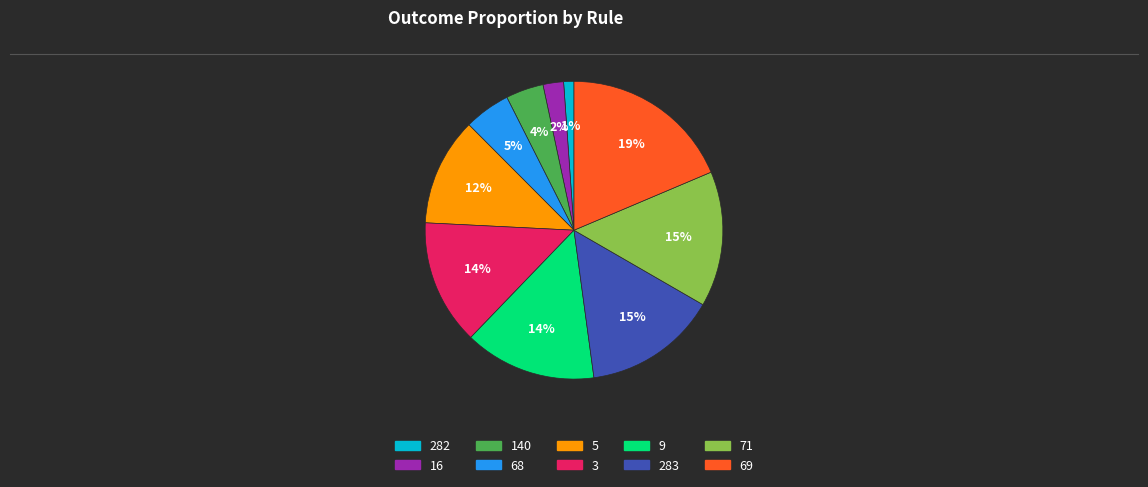

To the nearest percent, what is the difference between the largest and smallest slice percentages?

18%